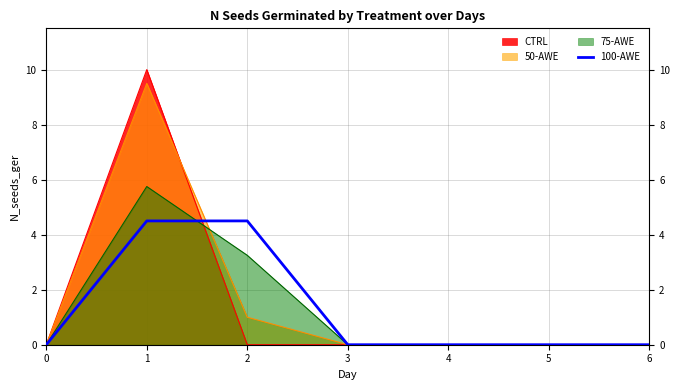

Count the number of values greater than 0.

2